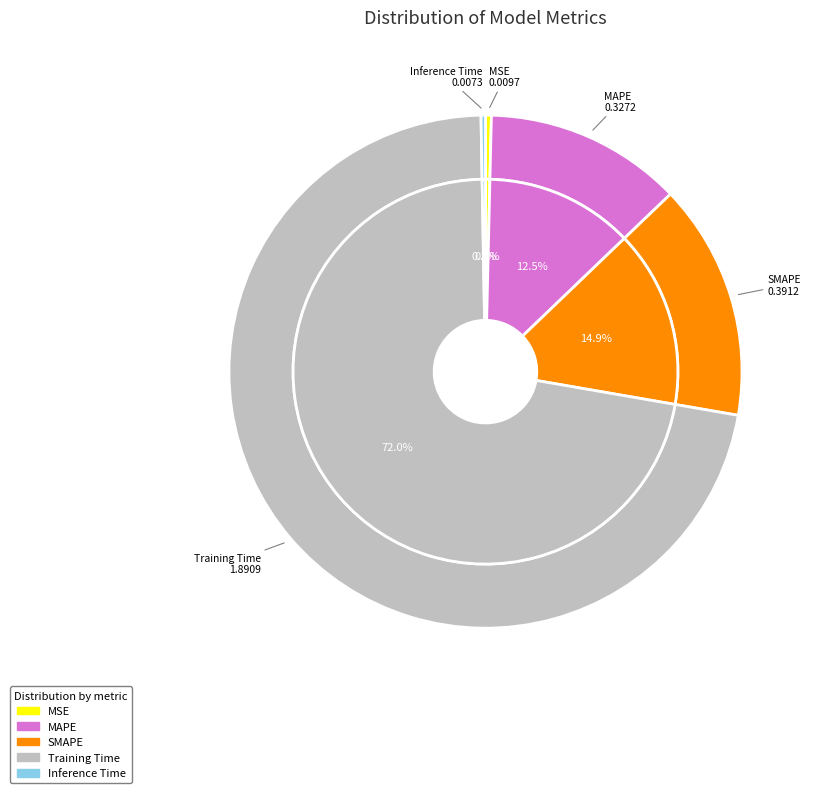

How many slices are in this pie chart?

5